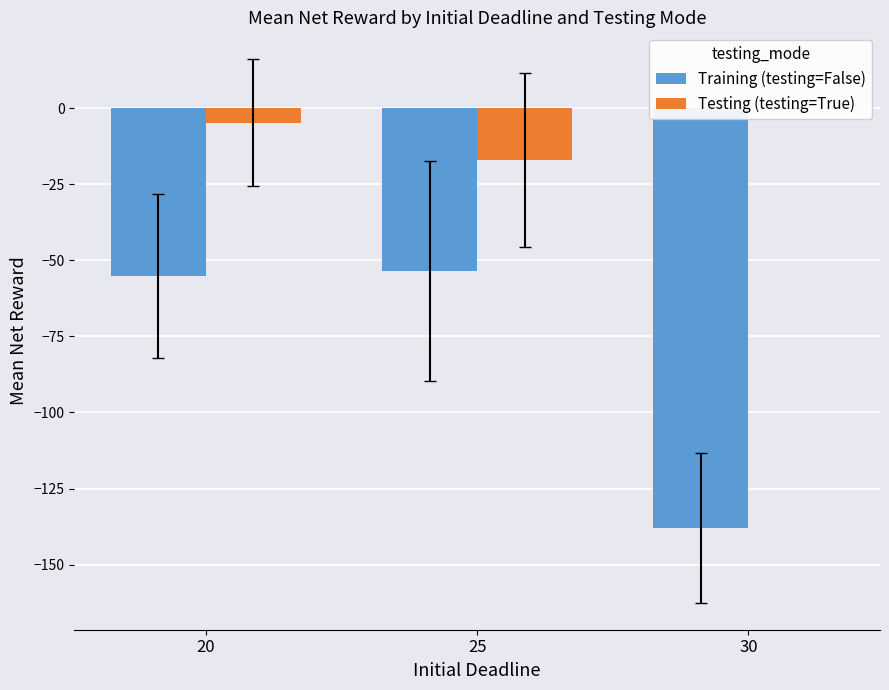

Is it true that Testing (testing=True) equals -7.7 at 20?

False